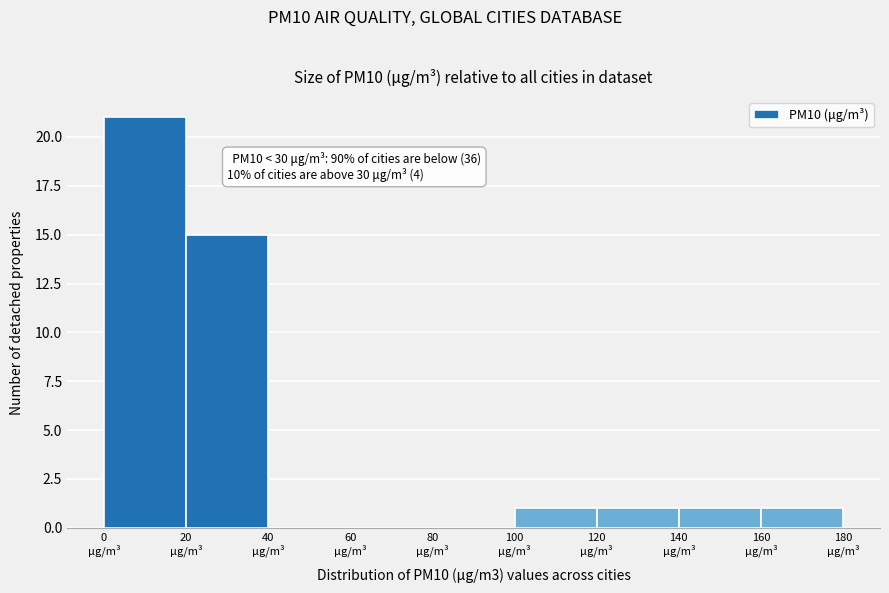

Which range on the x-axis has the tallest bar?

0 to 20